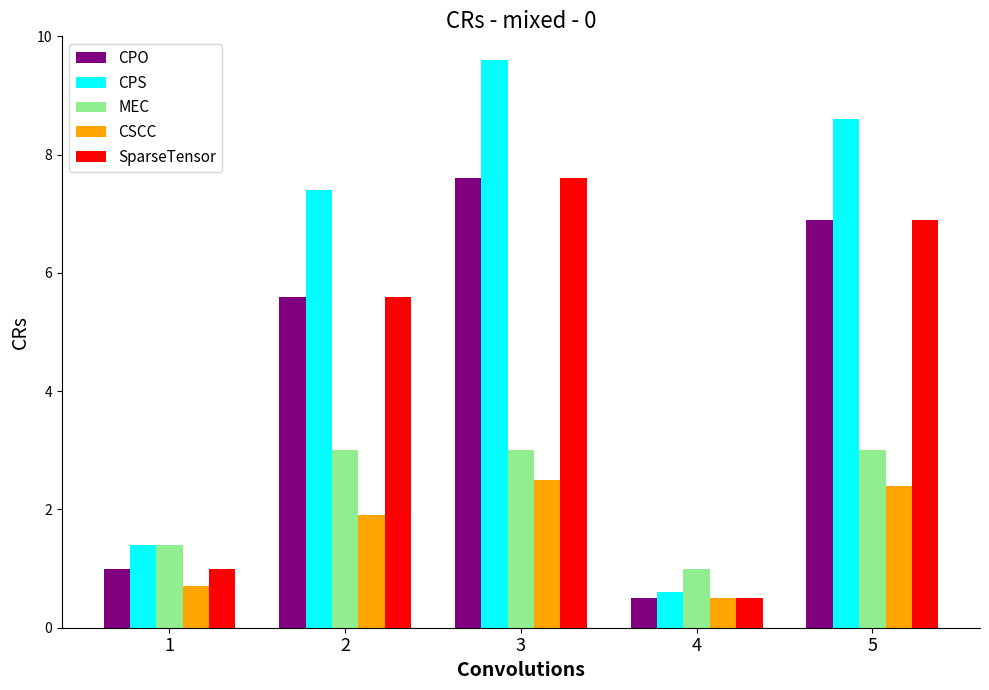

True or false: CPO has a value of 3.9 at 2.

False